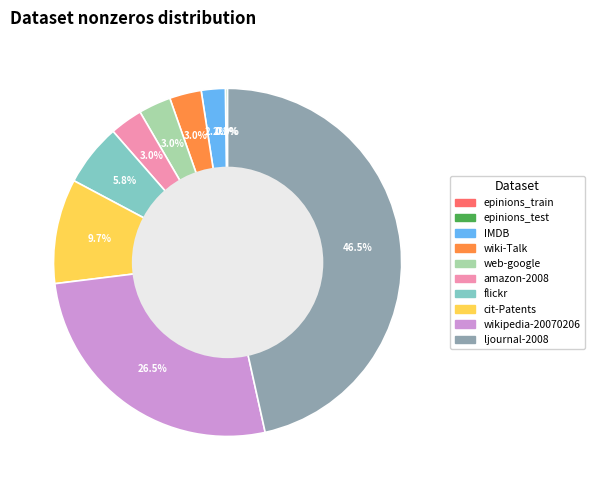

Between cit-Patents and web-google, which is larger?

cit-Patents